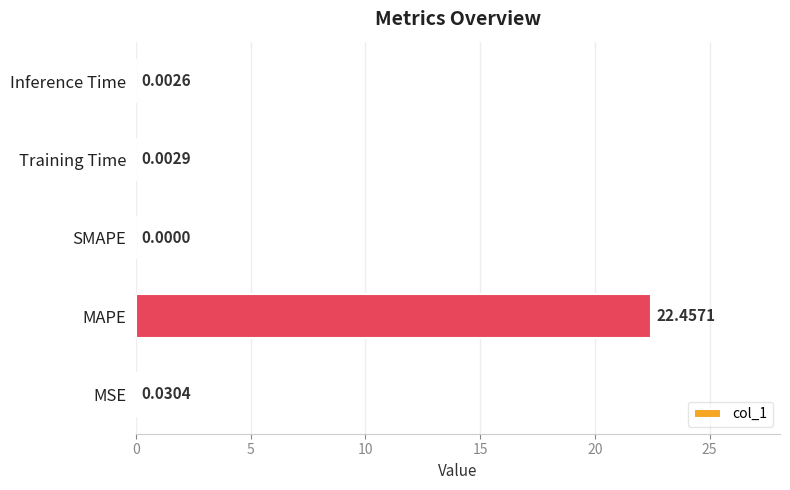

Are the bars horizontal?

Yes